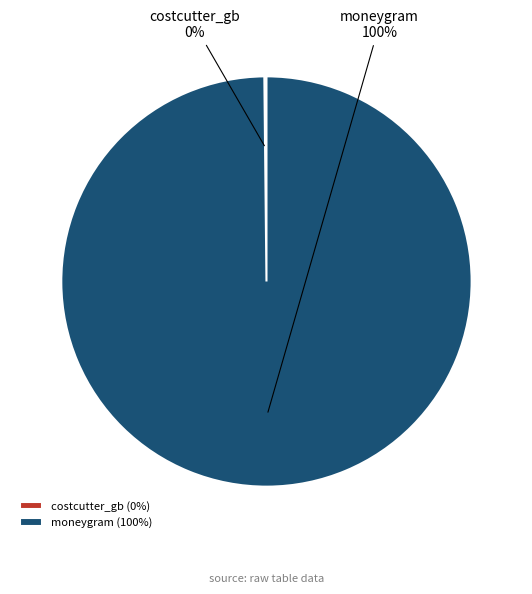

The moneygram slice represents 91% of the pie. True or false?

False